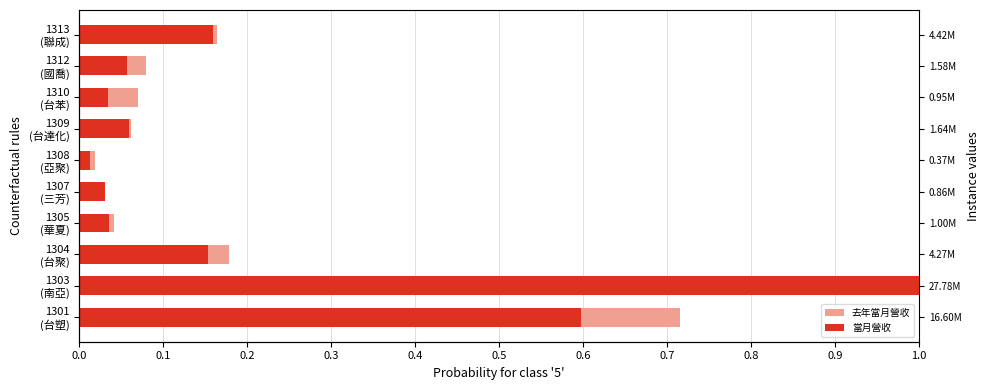

What is the sum of all 當月營收 values?

2.1